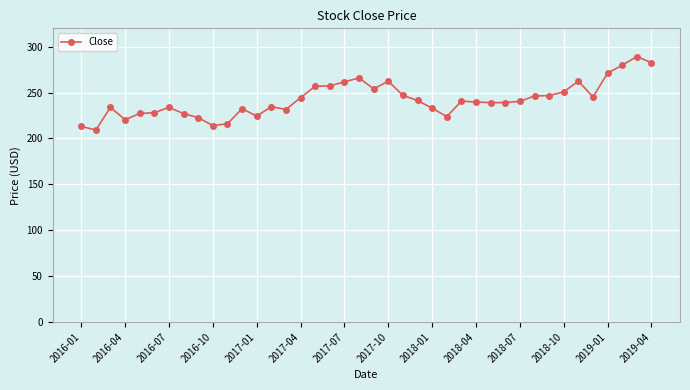

What is the difference between the maximum and minimum values?

80.0